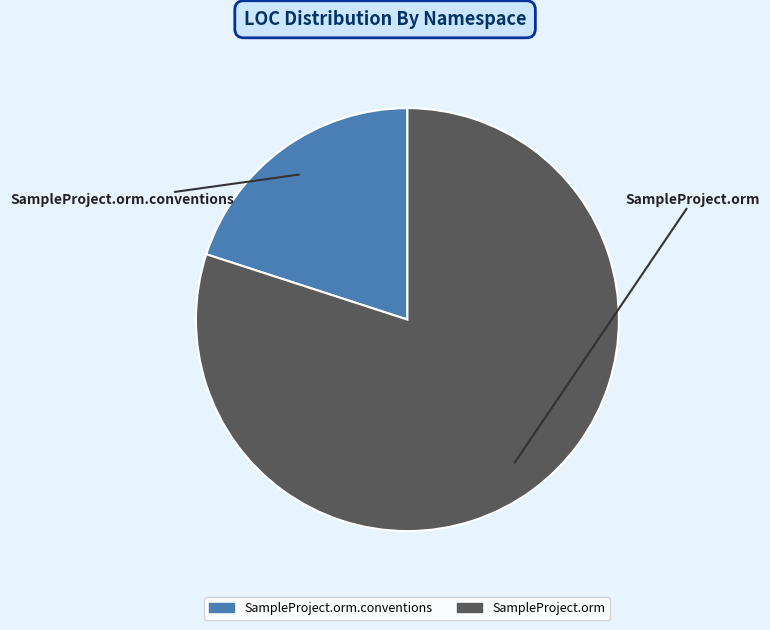

How many slices are in this pie chart?

2